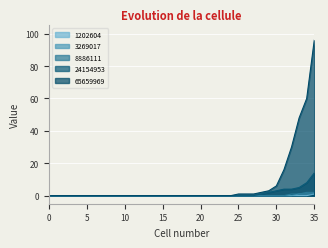

The value of 1202604 at 29 is 0. True or false?

True